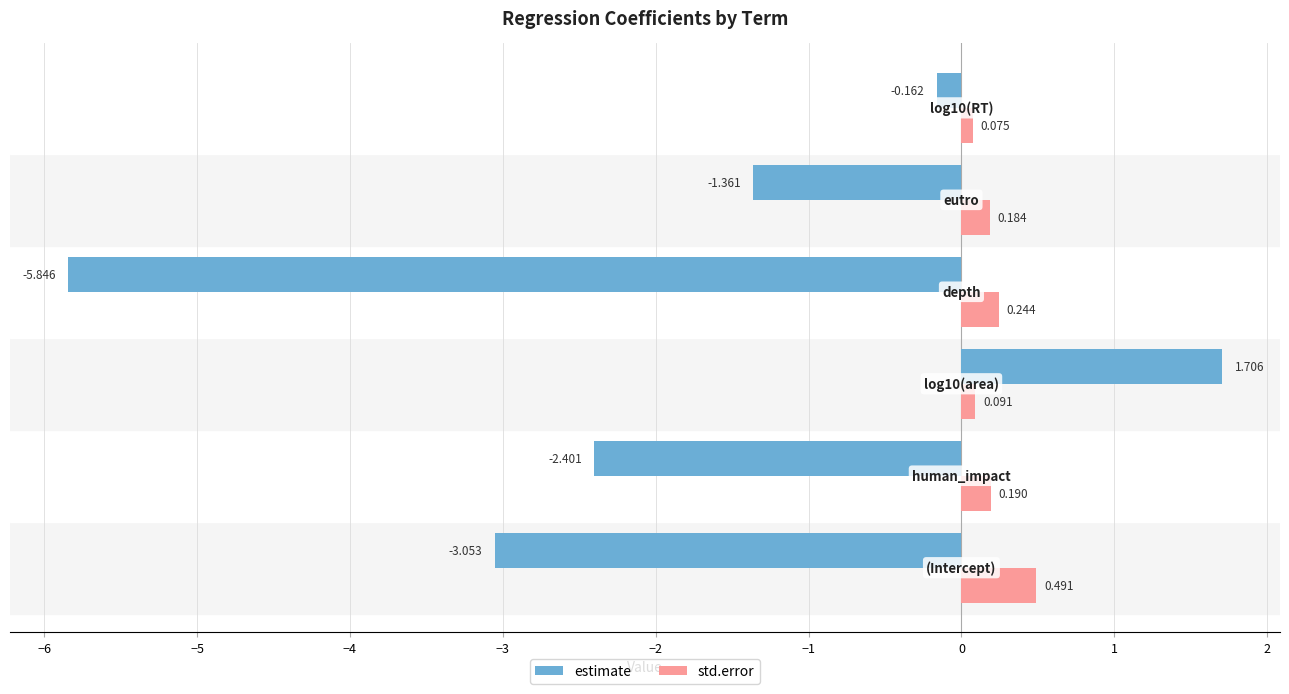

Count the number of categories in the chart.

6